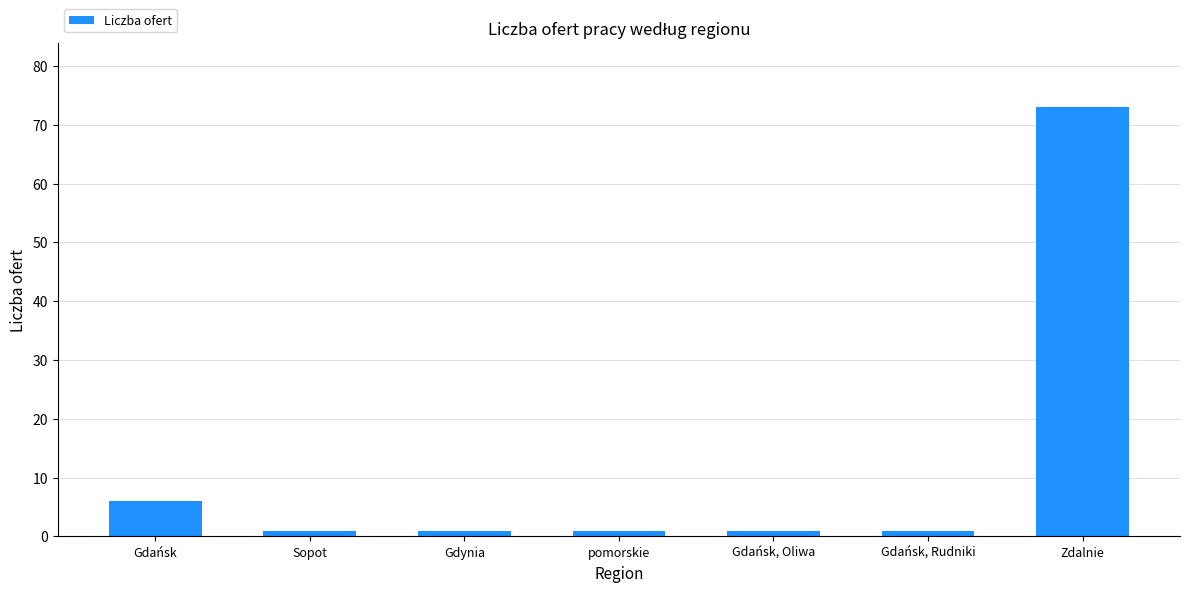

Are the bars horizontal?

No